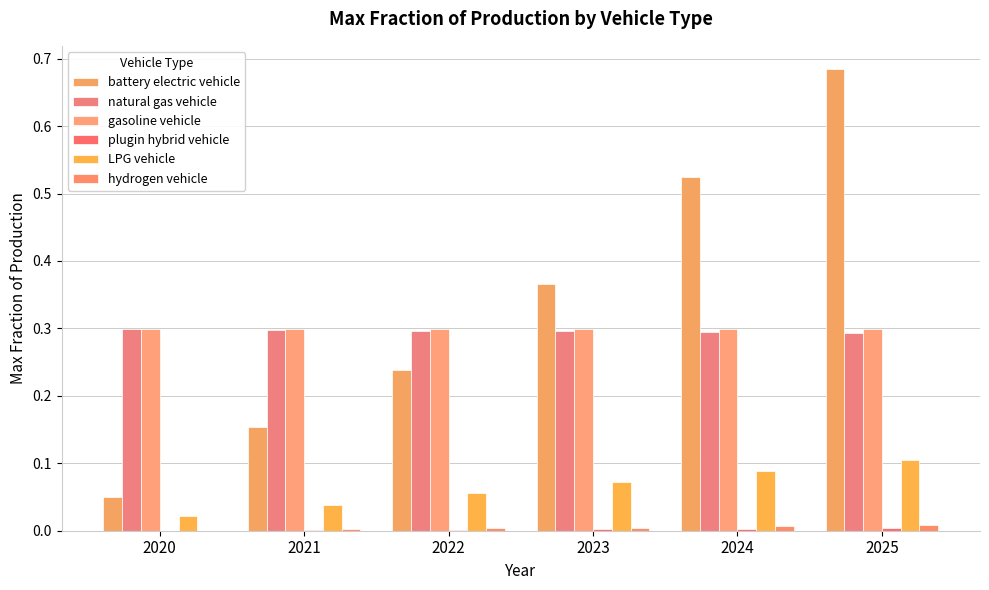

At which category is the sum across all series the highest?

2025